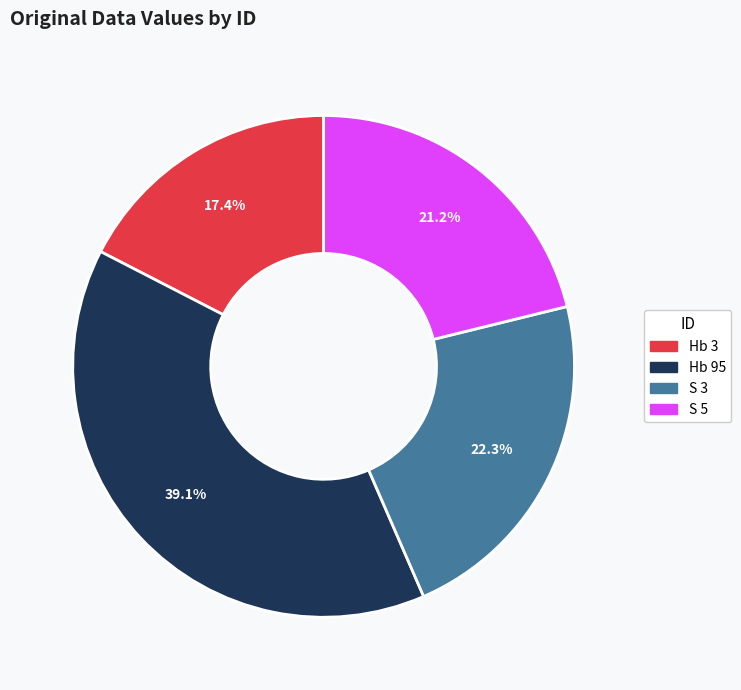

To the nearest percent, what is the average slice percentage?

25%